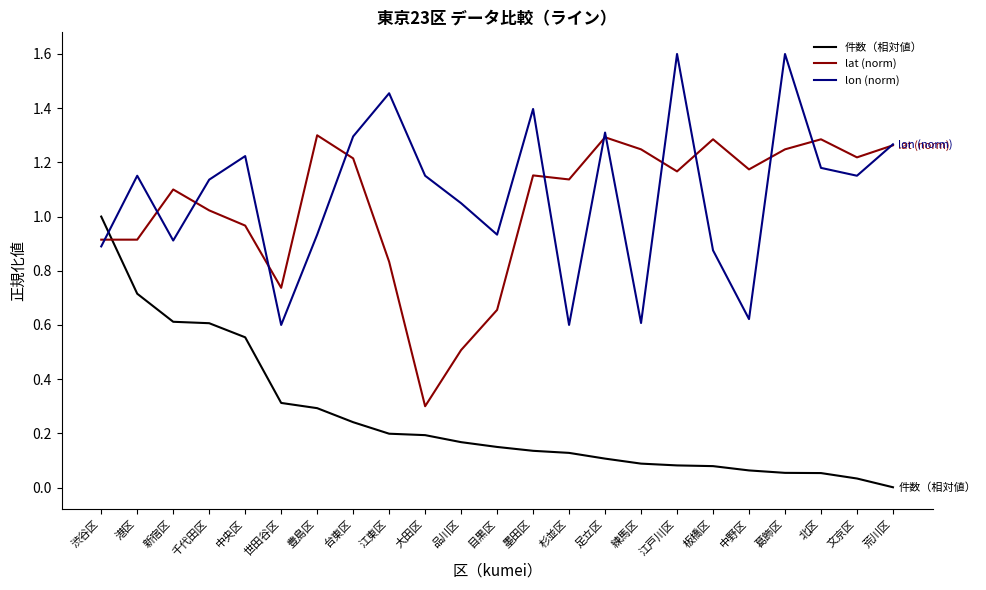

At 板橋区, list the series in order from largest to smallest.

lat (norm), lon (norm), 件数（相対値）